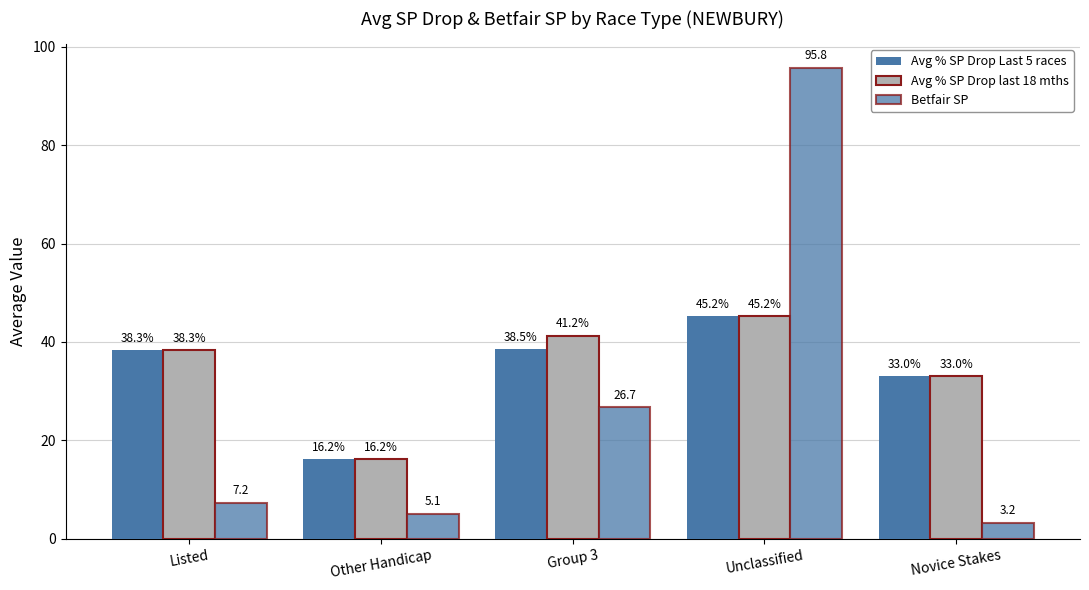

Where does the Betfair SP series first go above 7?

Listed